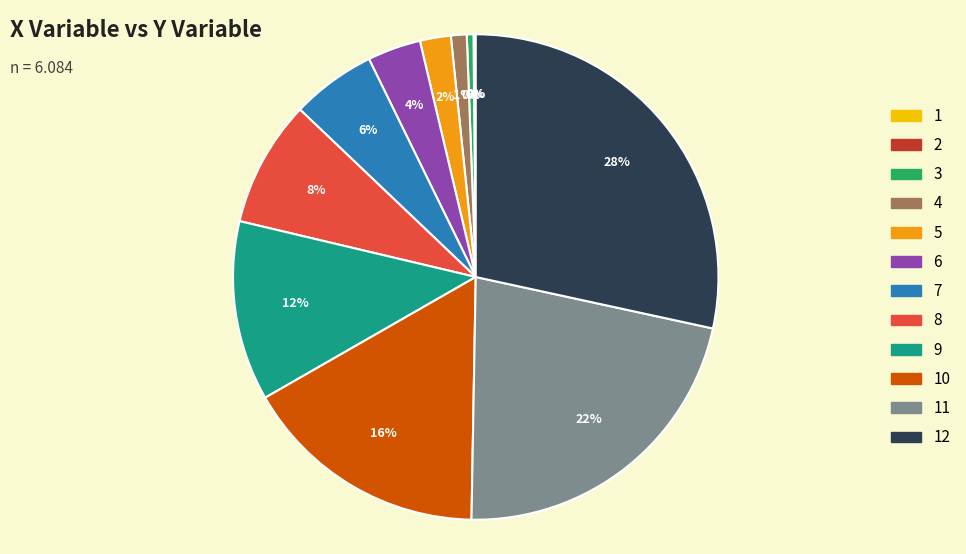

To the nearest percent, what is the average slice percentage?

8%